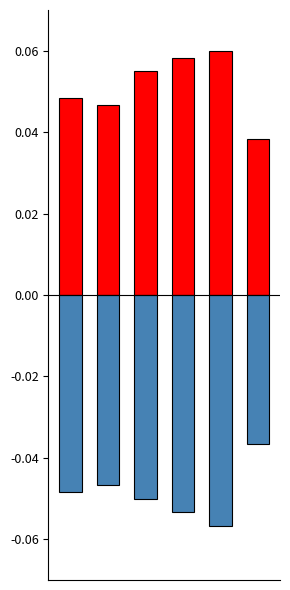

What is the difference between the highest and lowest values at 3?

0.1